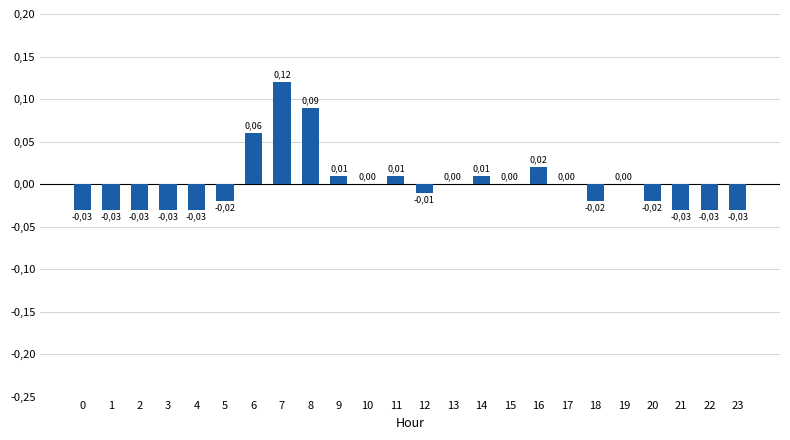

The value at 0 is -0.0. True or false?

False